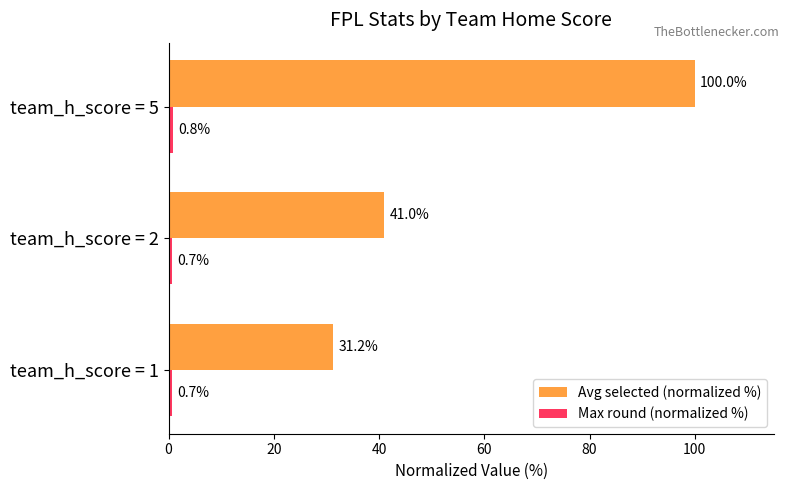

What is the difference between the highest and lowest values at team_h_score = 1?

30.5